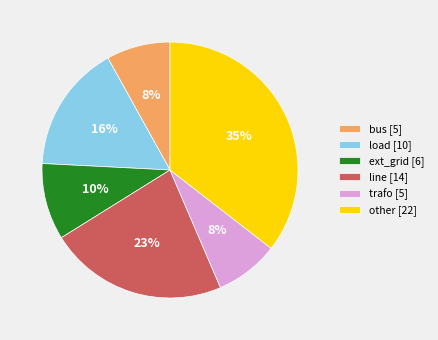

To the nearest percent, what portion does bus represent?

8%